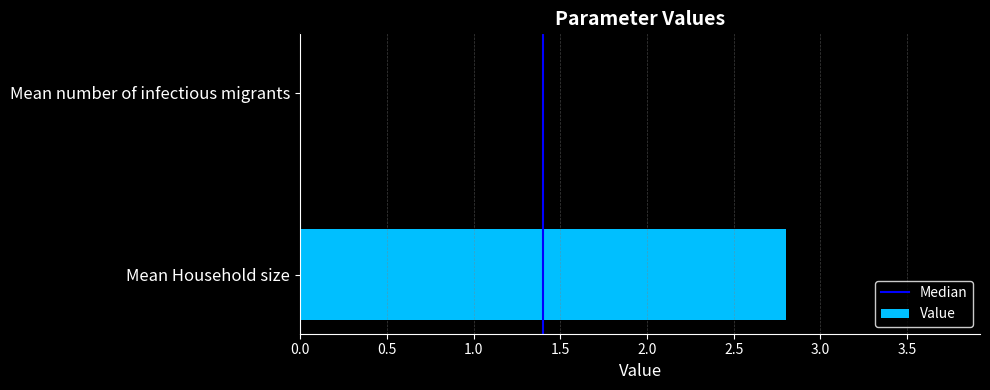

At which label is the value closest to 1?

Mean number of infectious migrants